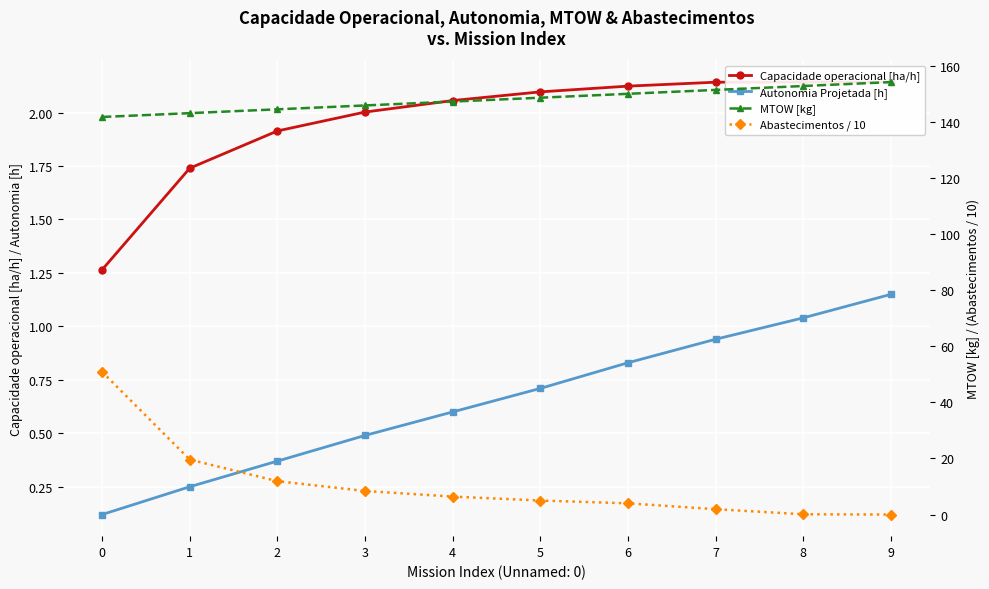

True or false: Abastecimentos / 10 has a value of 19.6 at 1.

True